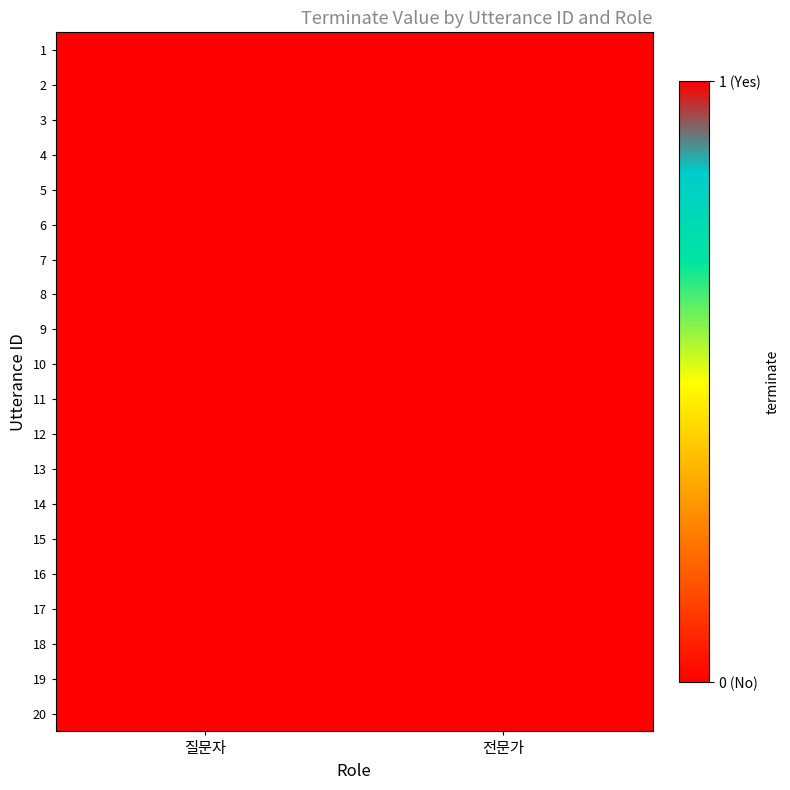

How many distinct data groups are displayed?

20